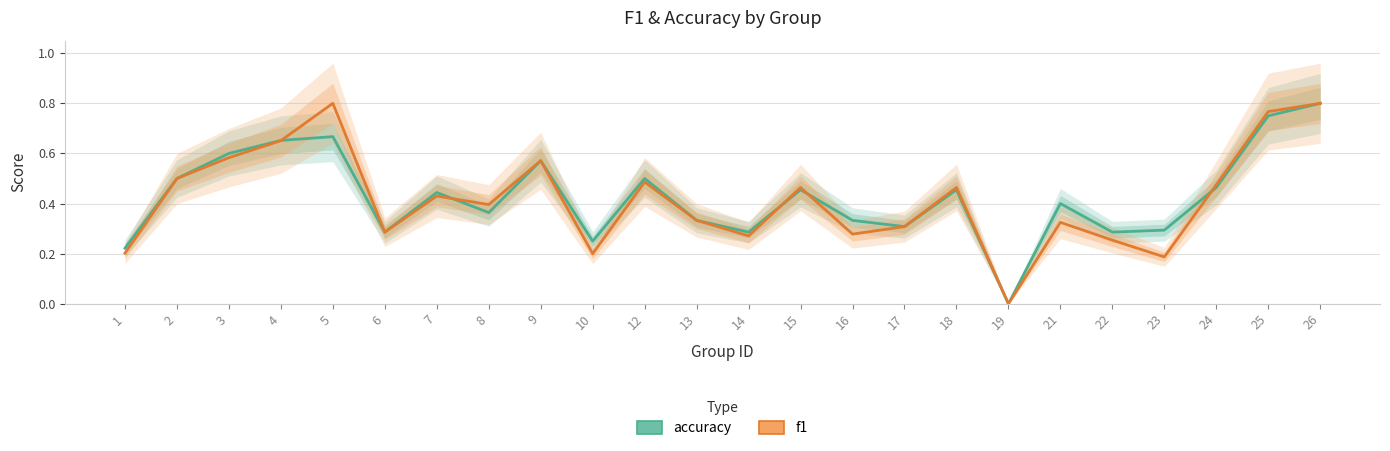

Where is f1 nearest to the value 0?

19